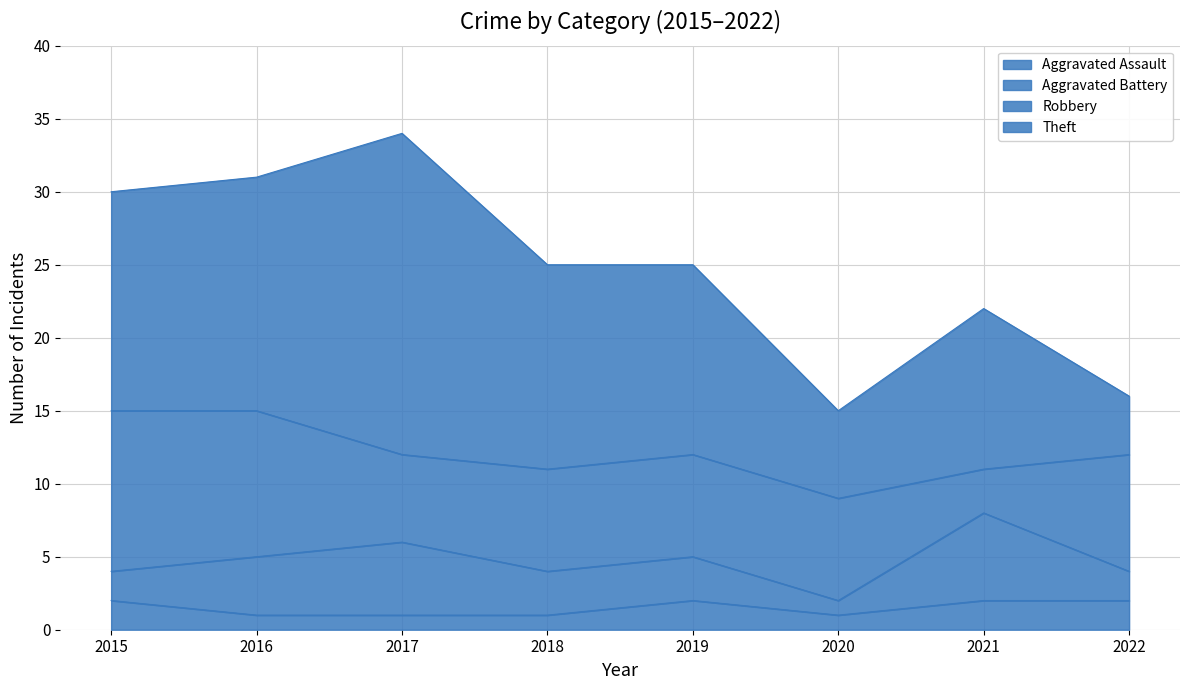

Reading left to right, transcribe all the data shown in this chart.

Aggravated Assault: 2015=2	2016=1	2017=1	2018=1	2019=2	2020=1	2021=2	2022=2
Aggravated Battery: 2015=2	2016=4	2017=5	2018=3	2019=3	2020=1	2021=6	2022=2
Robbery: 2015=11	2016=10	2017=6	2018=7	2019=7	2020=7	2021=3	2022=8
Theft: 2015=15	2016=16	2017=22	2018=14	2019=13	2020=6	2021=11	2022=4